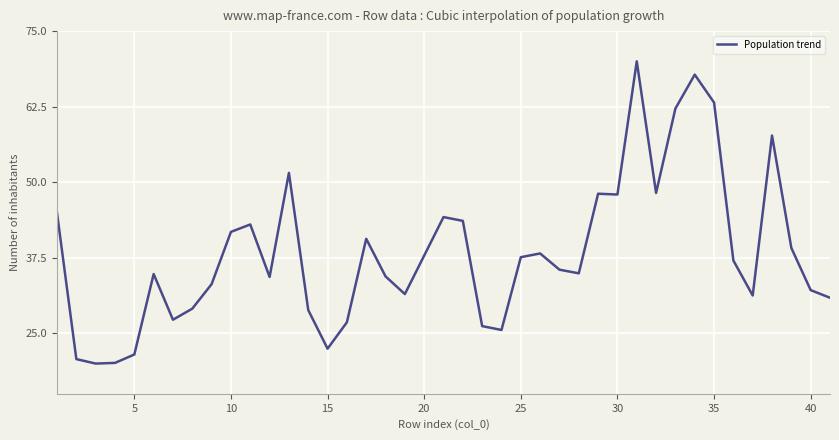

What is the maximum value shown in the chart?

70.0